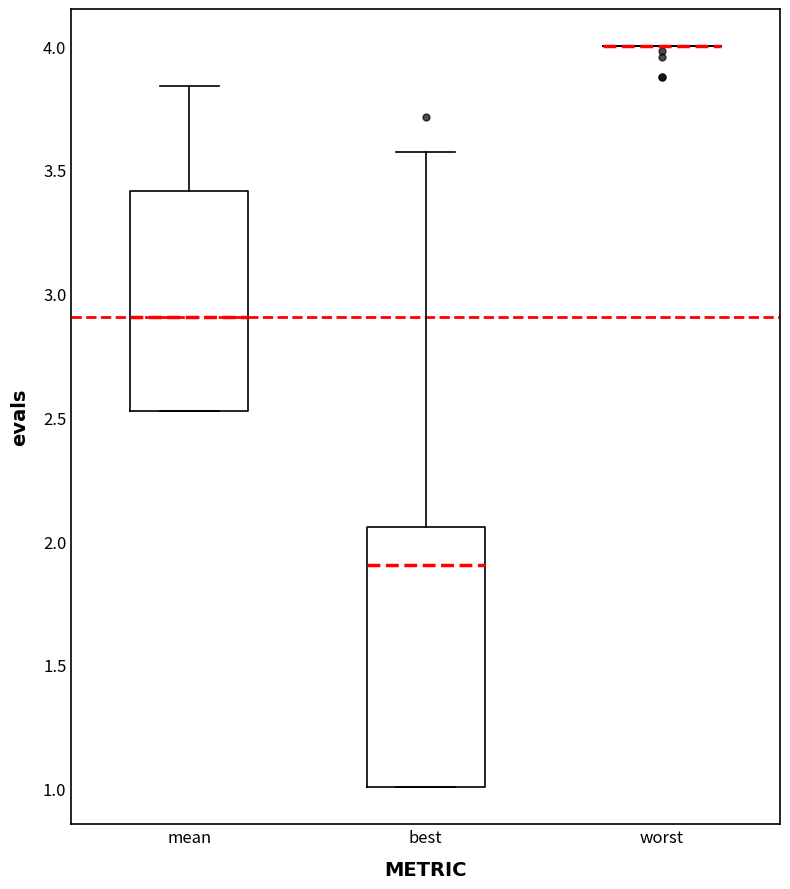

Reading left to right, read every box against the y-axis: the position of its median line, the range the box covers, and the ends of its whiskers. The values are not printed on the chart, so give them approximately, as read against the axis.

mean: median 2.90, box 2.50 to 3.40, whiskers 2.50 to 3.85
best: median 1.90, box 1.00 to 2.05, whiskers 1.00 to 3.55
worst: box collapsed to a line at 4.00, whiskers 4.00 to 4.00